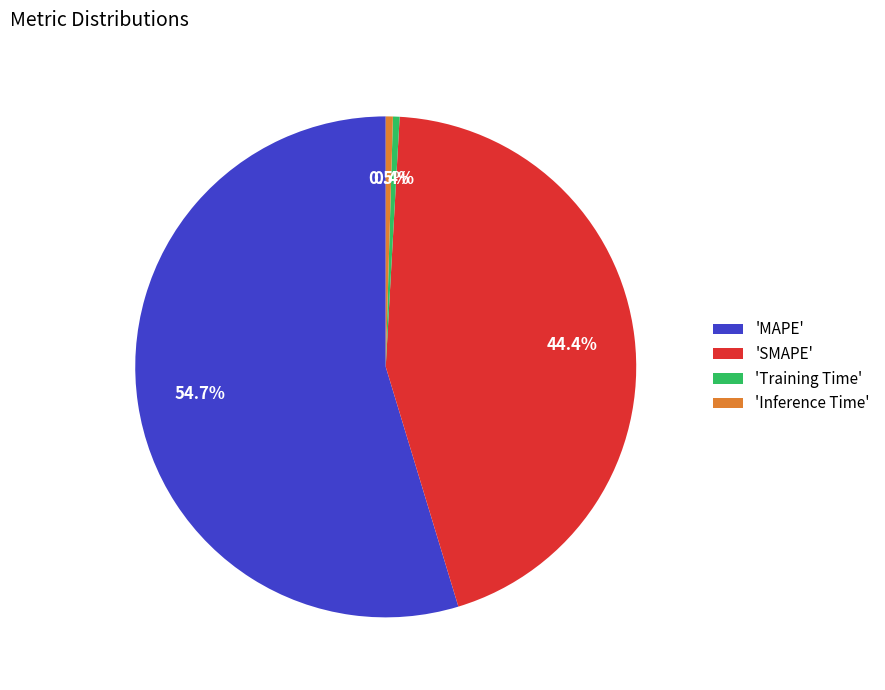

What is the ratio of the value at 'MAPE' to the value at 'SMAPE'?

1.2